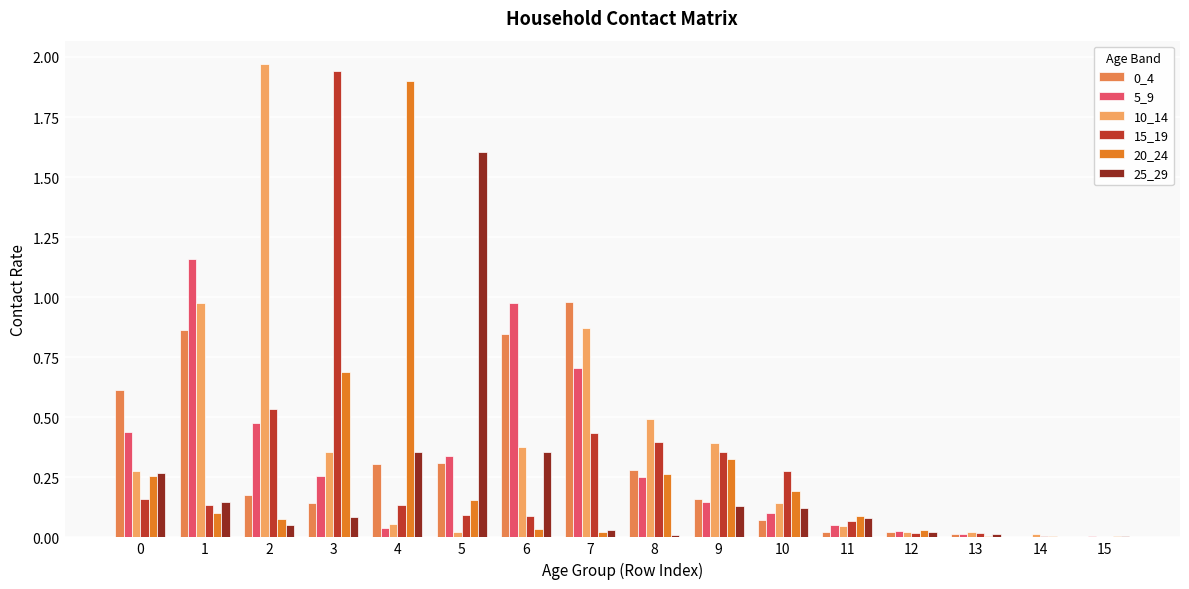

The 20_24 series shows 0.0 at 6. True or false?

False